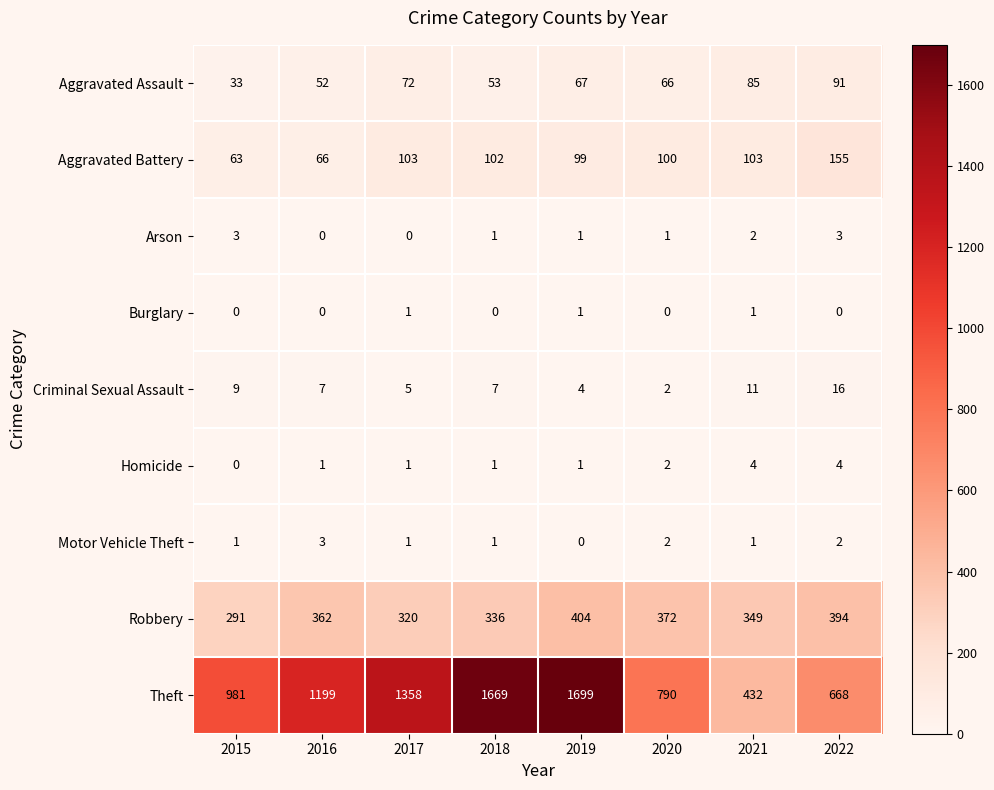

What is the minimum value for Aggravated Battery?

63